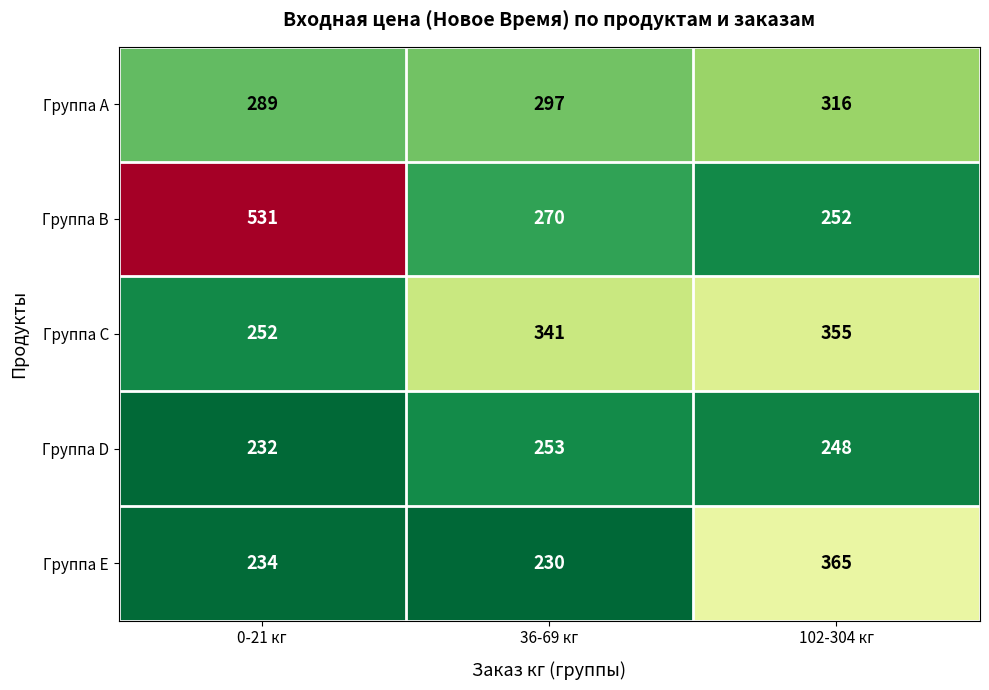

Rank the series by their maximum value, from lowest to highest.

Группа D, Группа A, Группа C, Группа E, Группа B